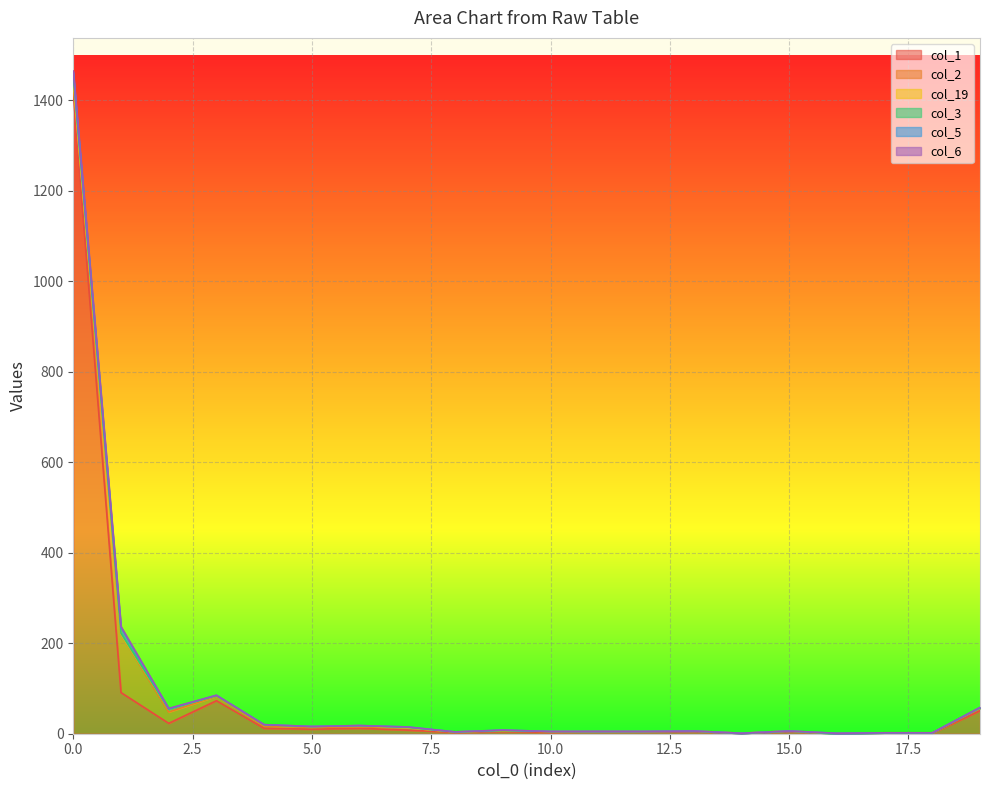

How many data points in col_19 are above 0?

7